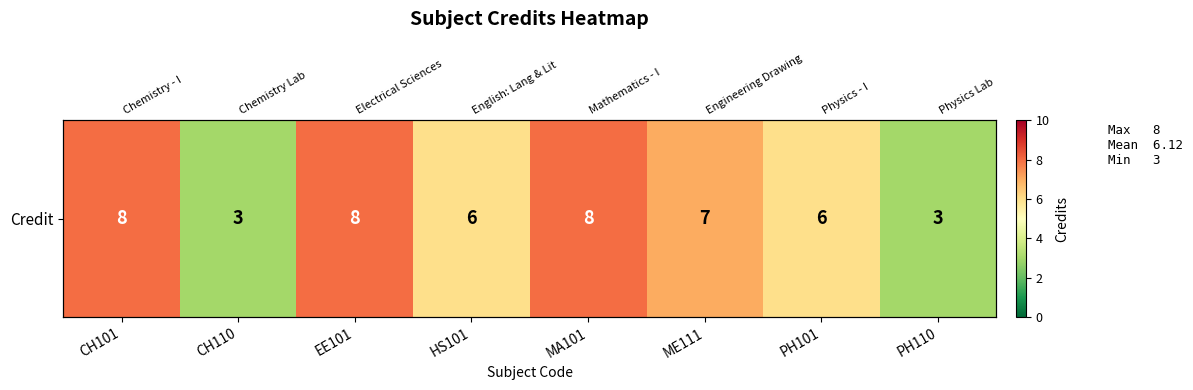

How many data points are less than 7?

4